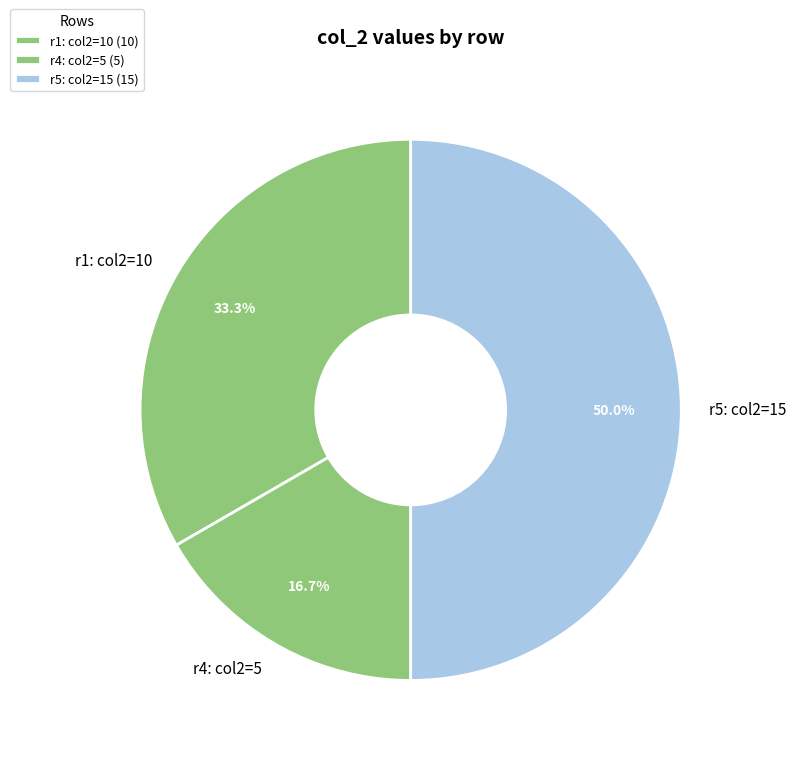

Do r1: col2=10 and r5: col2=15 together represent more than half of the pie?

Yes